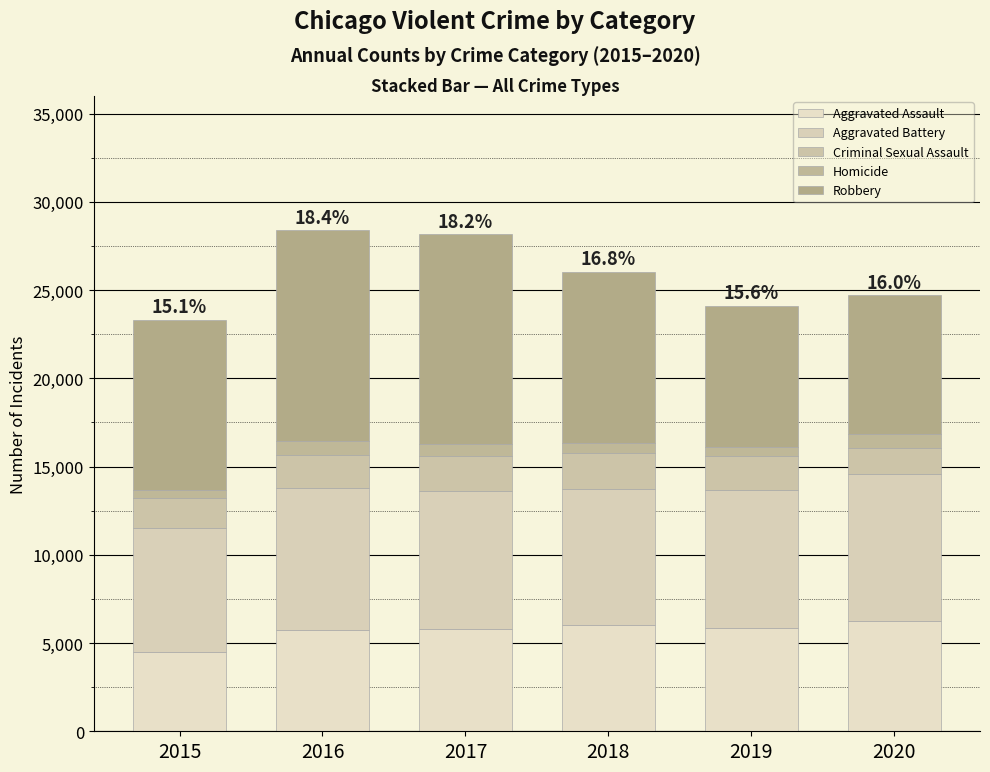

True or false: Robbery has a value of 12571 at 2015.

False